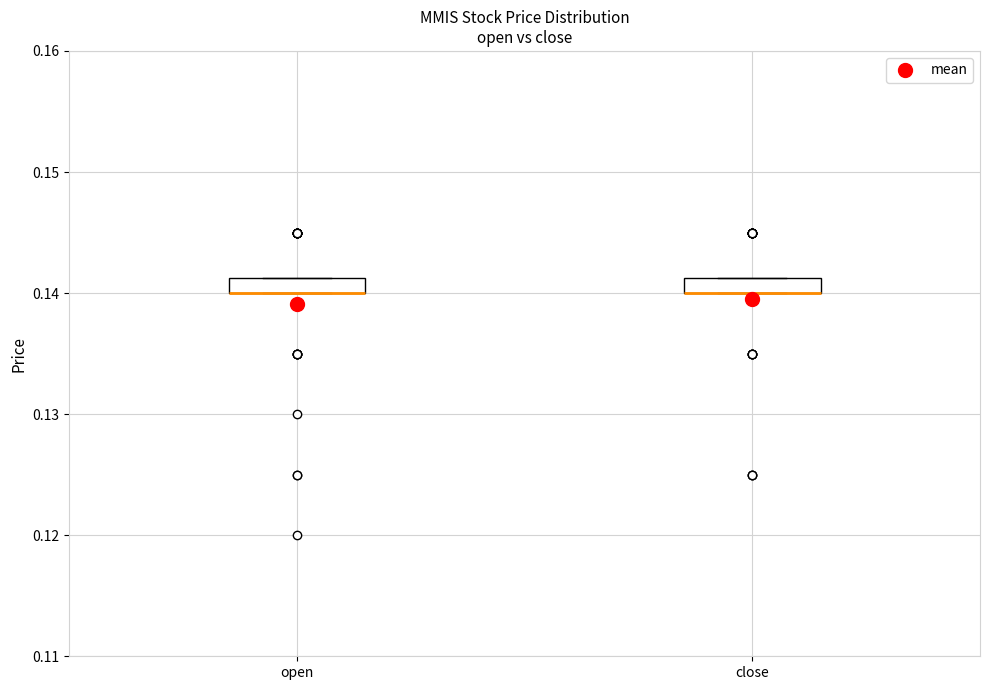

Where is the lower edge of the box for open on the y-axis? The values are not printed on the chart, so give them approximately, as read against the axis.

0.140